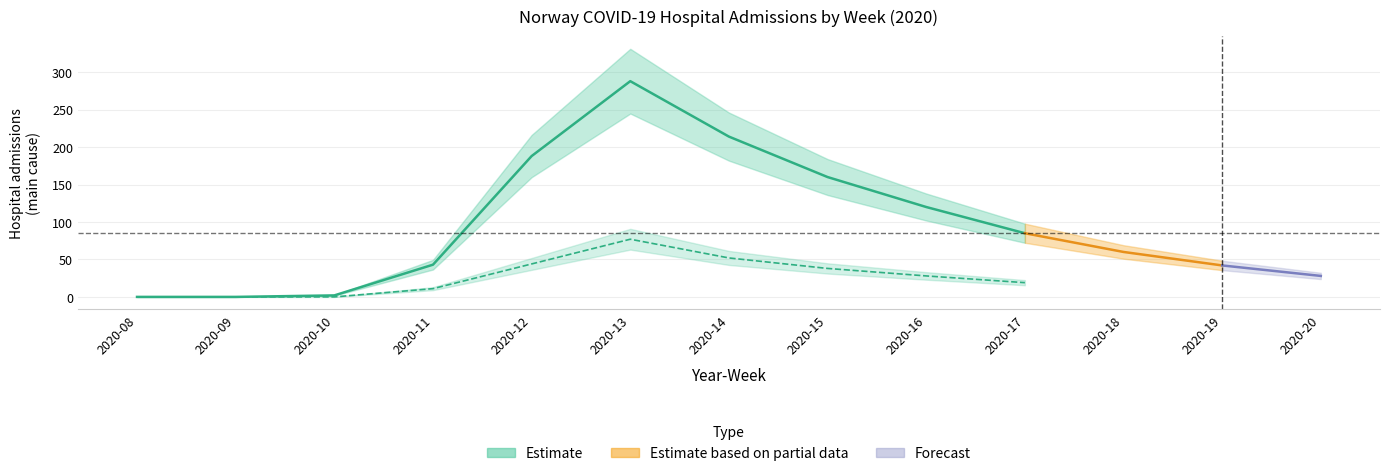

At which category does n_icu reach its first local peak?

2020-13